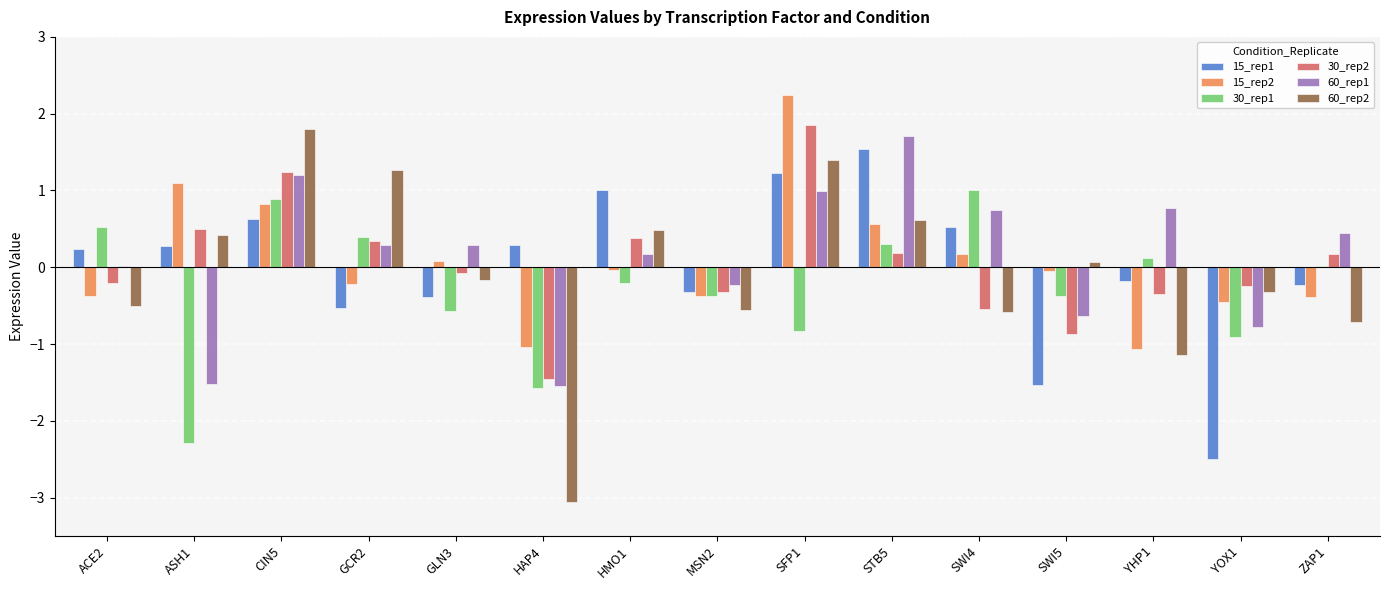

Is the value of 60_rep1 at YHP1 greater than the value of 30_rep2 at YHP1?

Yes